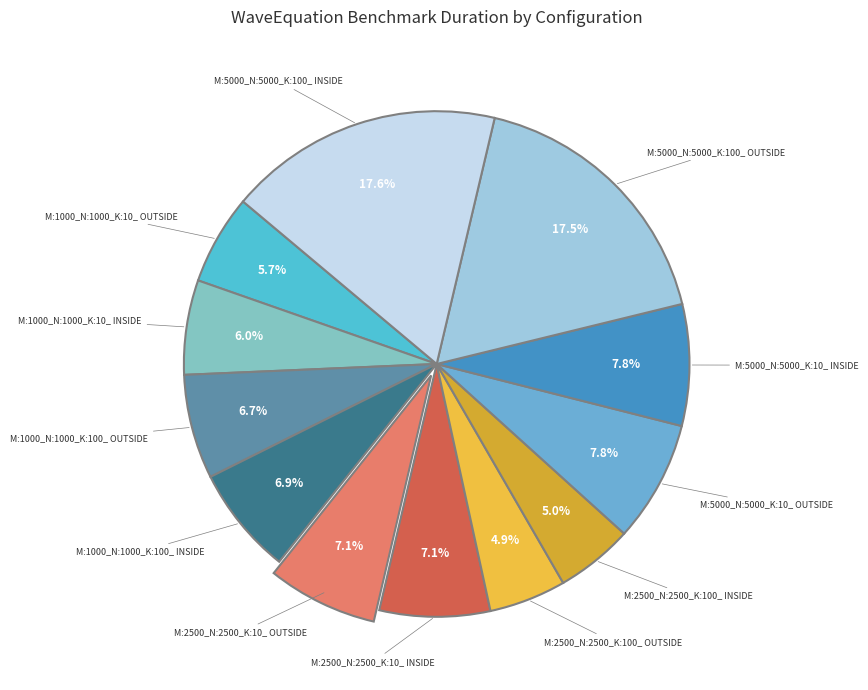

Is there any slice that represents more than half of the pie?

No